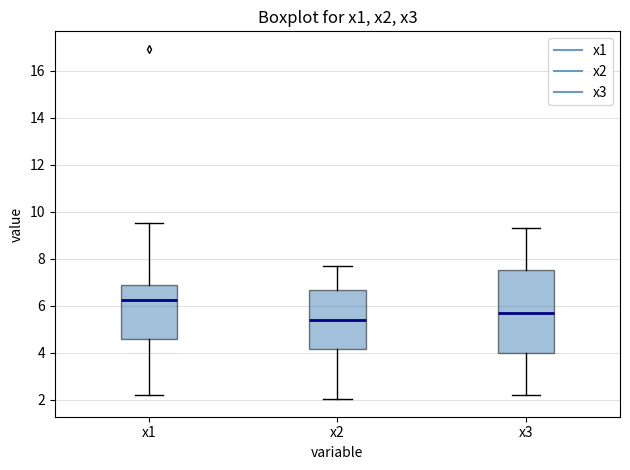

Comparing the boxes themselves (not the whiskers), which one is the tallest?

x3